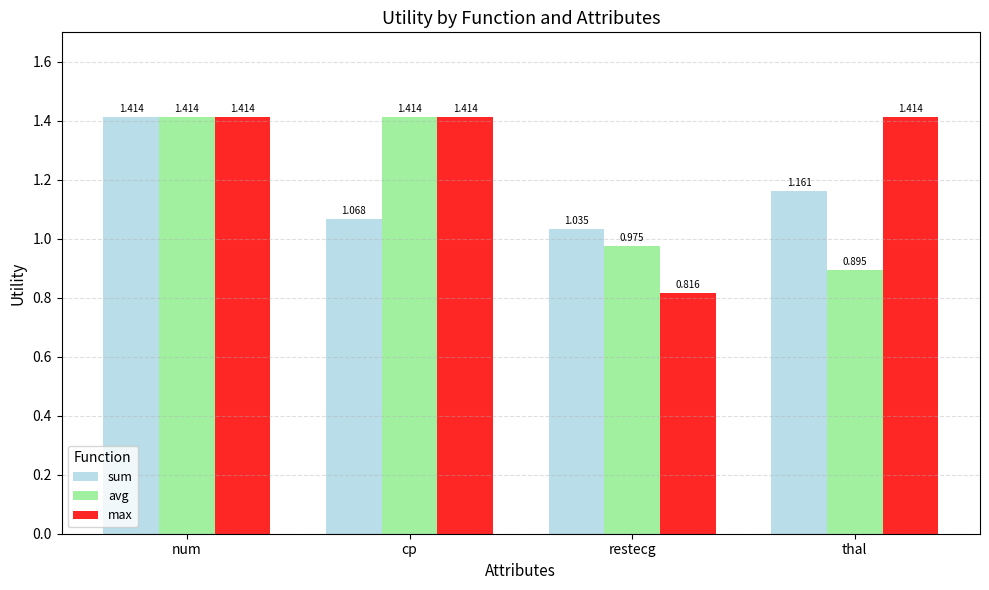

Which series has the largest total across all categories?

max